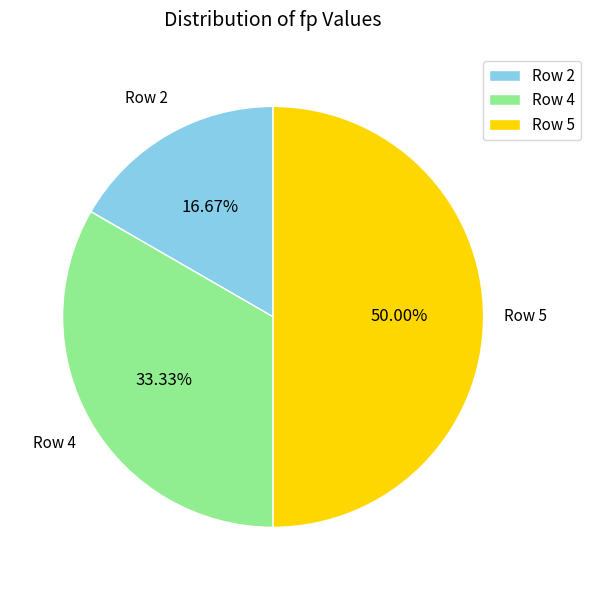

What is the largest slice in the pie chart?

Row 5